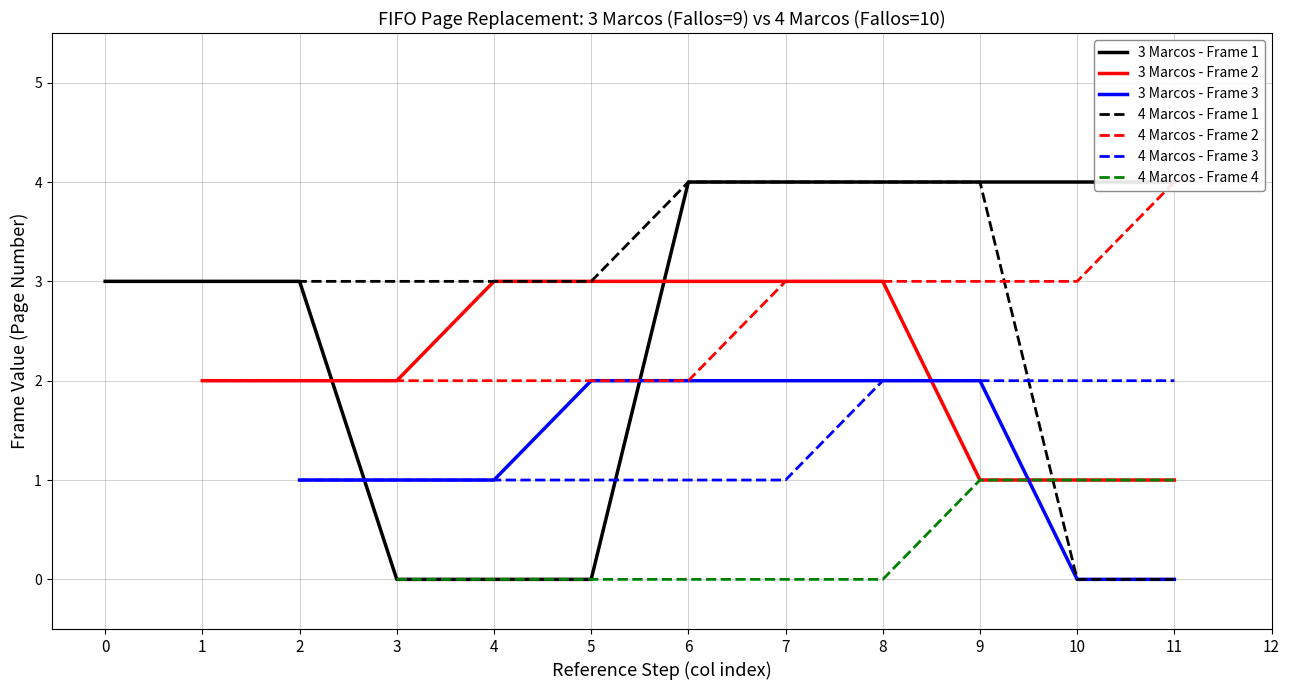

What is the value of the FIFO 4 Marcos (Fallos=10) point at the 5th from the left?

1